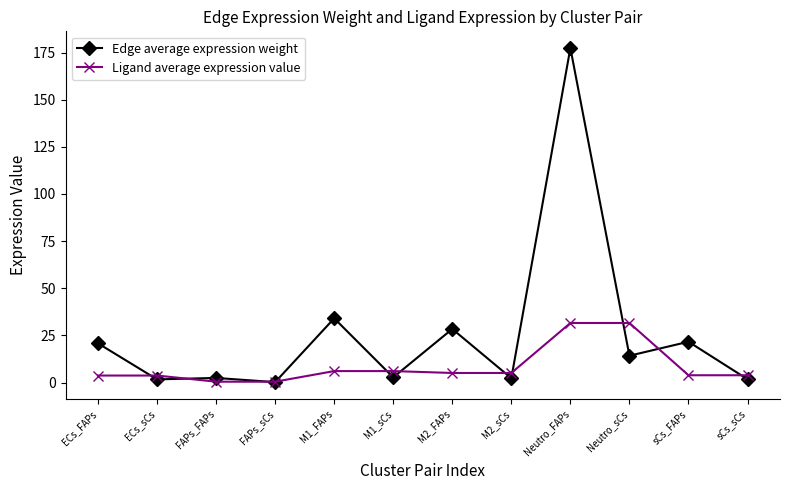

True or false: Edge average expression weight has more than 0 interior local peaks.

True